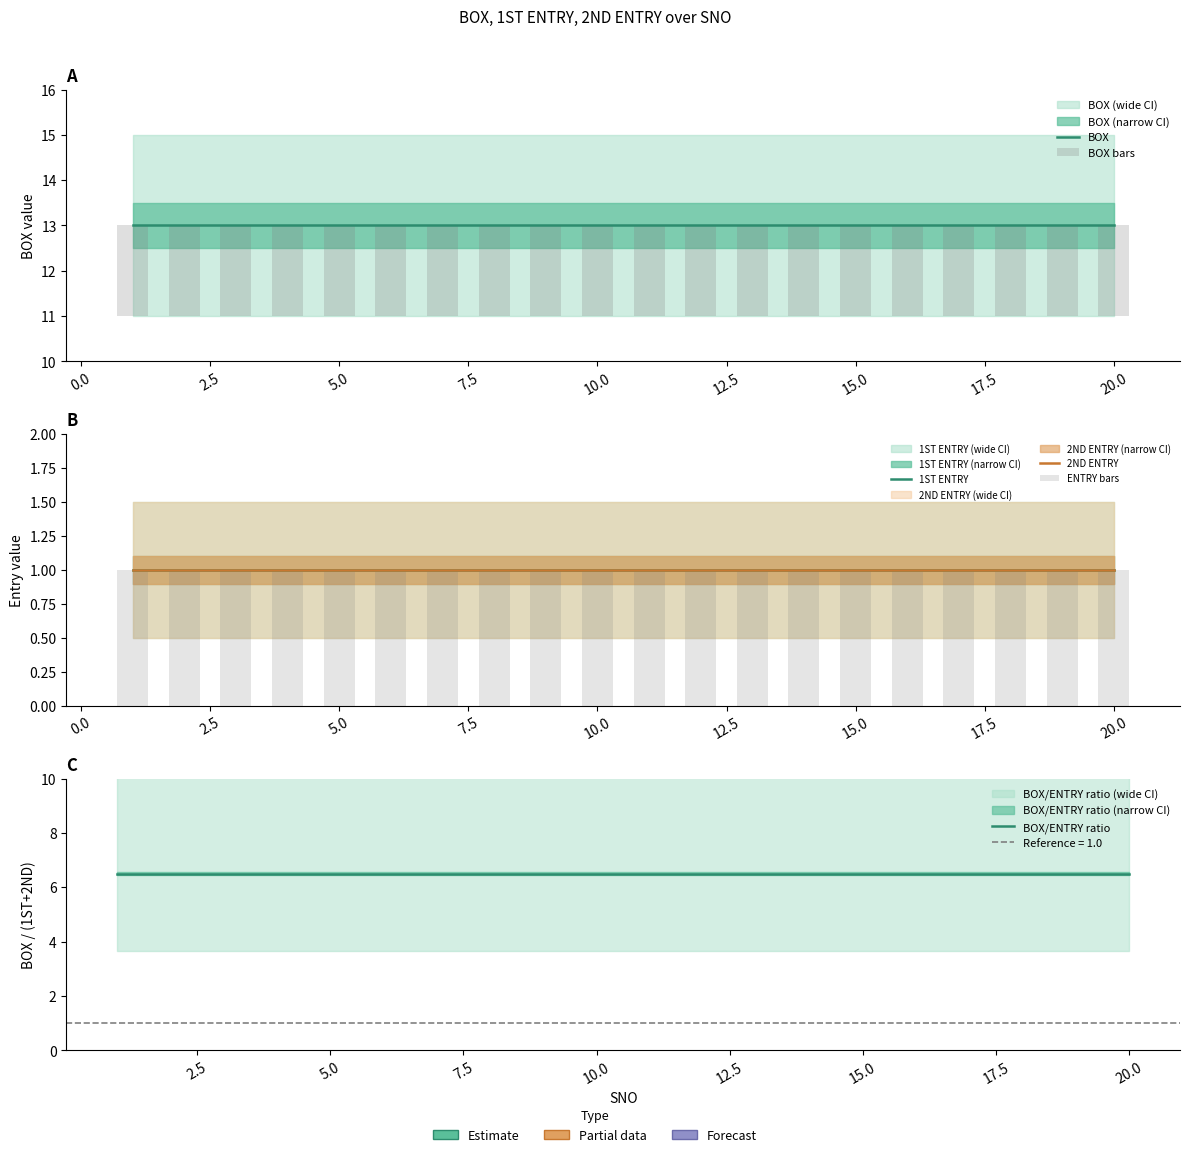

At how many categories does at least one series exceed 12?

20